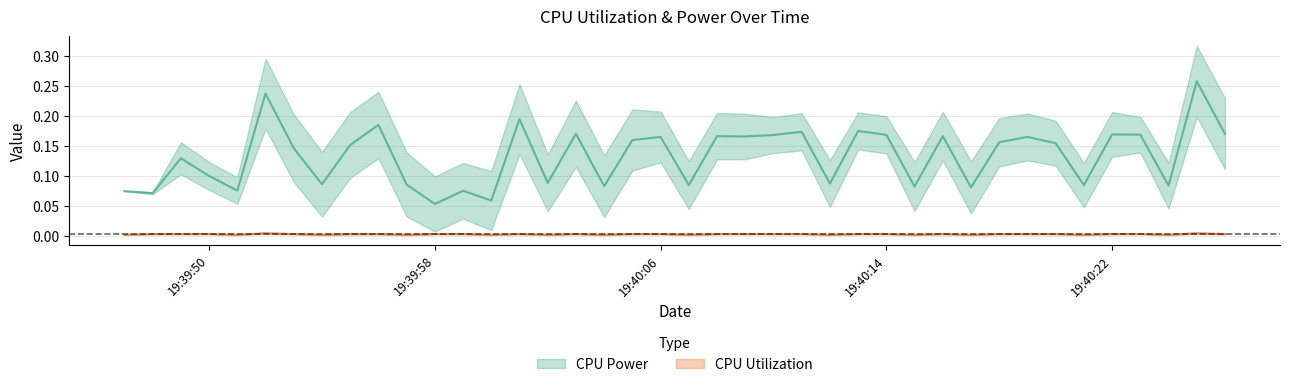

At which label does CPU Utilization reach its minimum?

2025-04-09 19:39:57